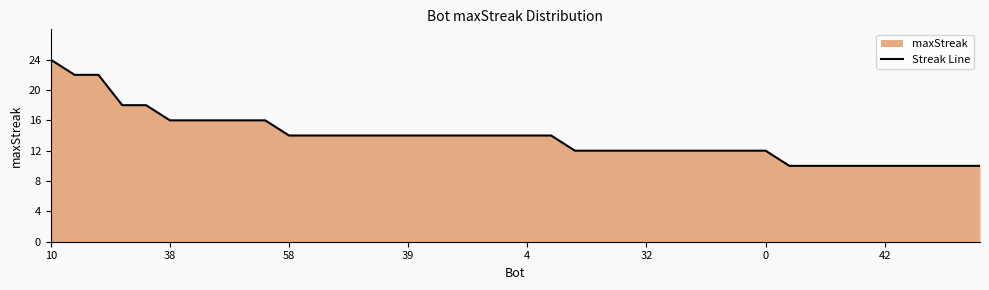

Does the chart have visible grid lines?

No